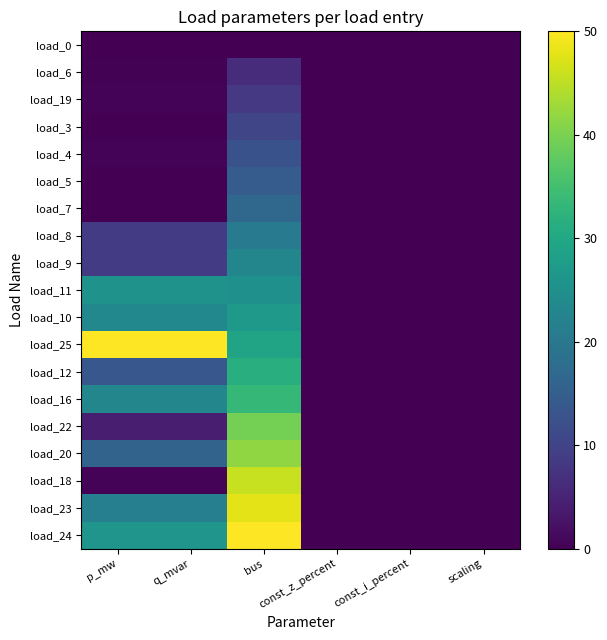

At how many categories does at least one series exceed 14?

3